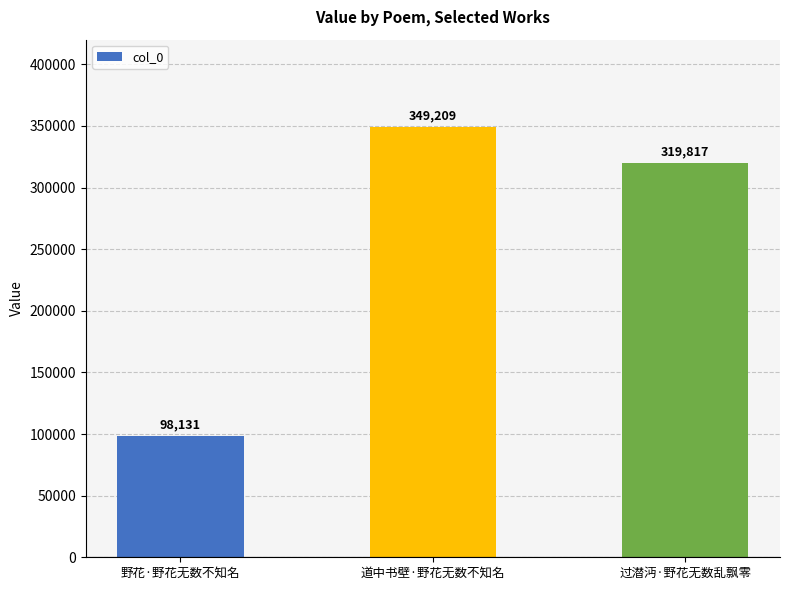

What is the ratio of the value at 道中书壁·野花无数不知名 to the value at 过潜沔·野花无数乱飘零?

1.1